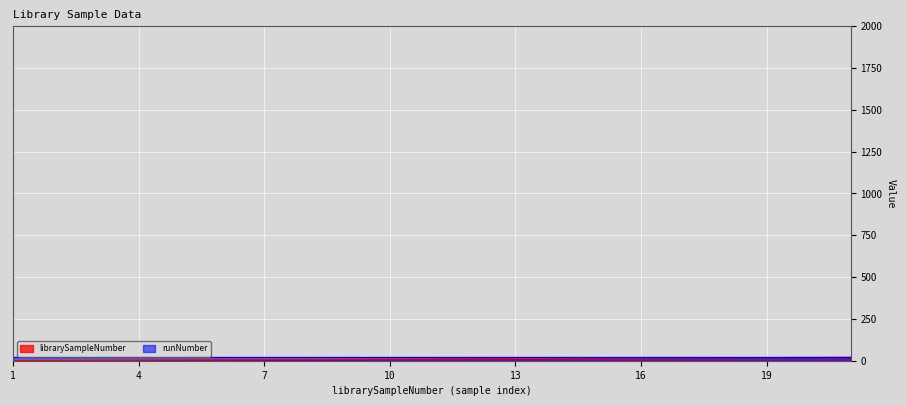

What is the value of the 7th point from the left?

7